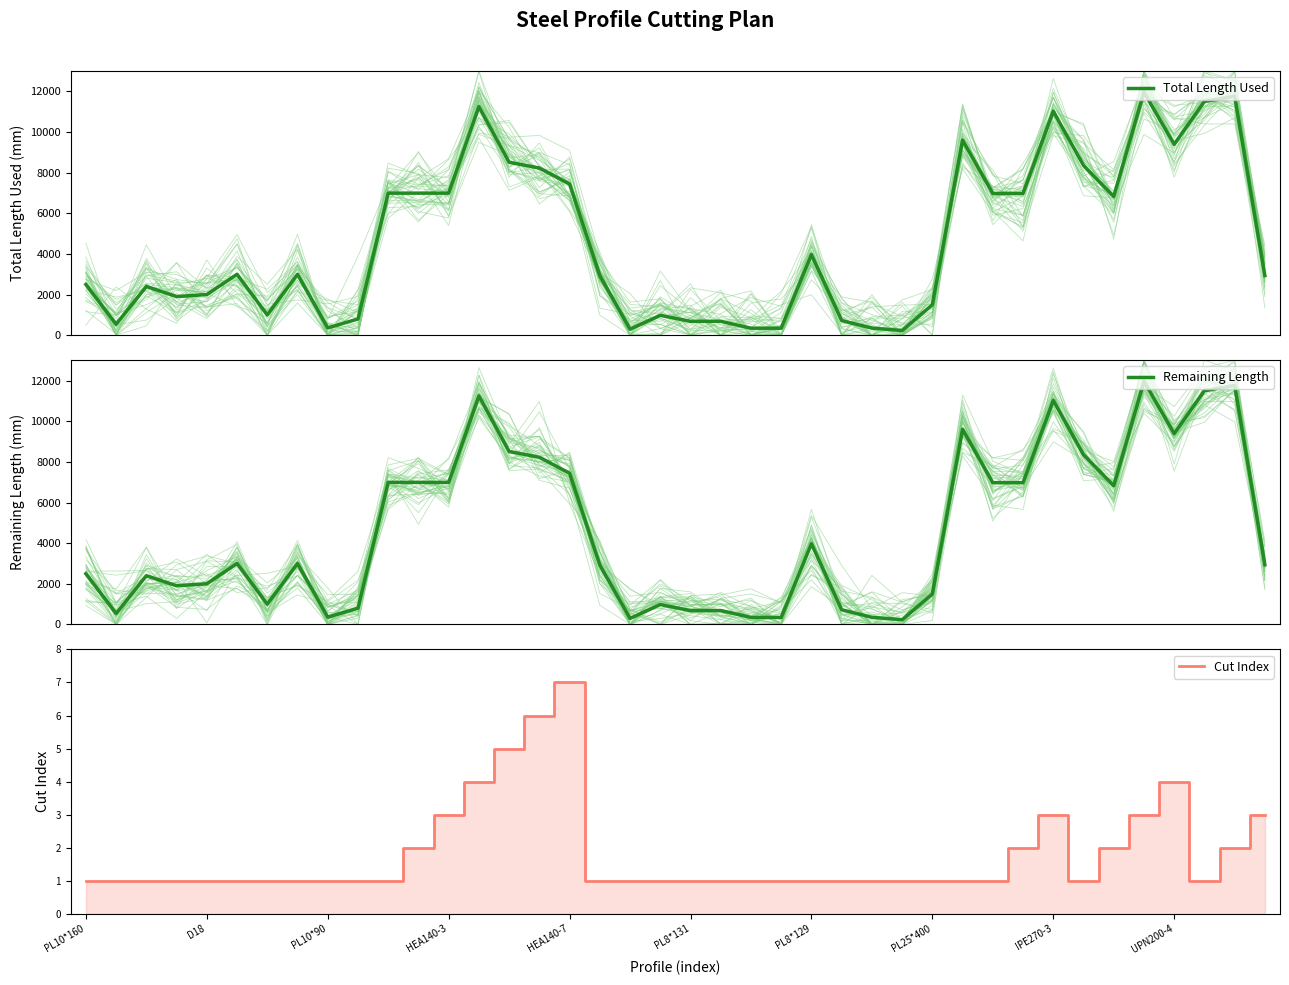

What is the smallest value displayed?

1